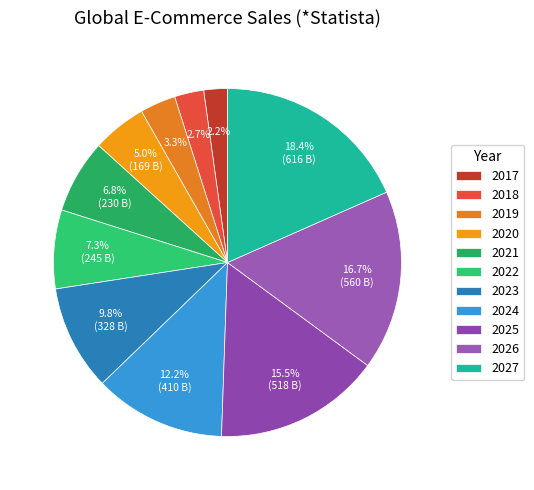

Rank the categories by value from highest to lowest.

2027, 2026, 2025, 2024, 2023, 2022, 2021, 2020, 2019, 2018, 2017